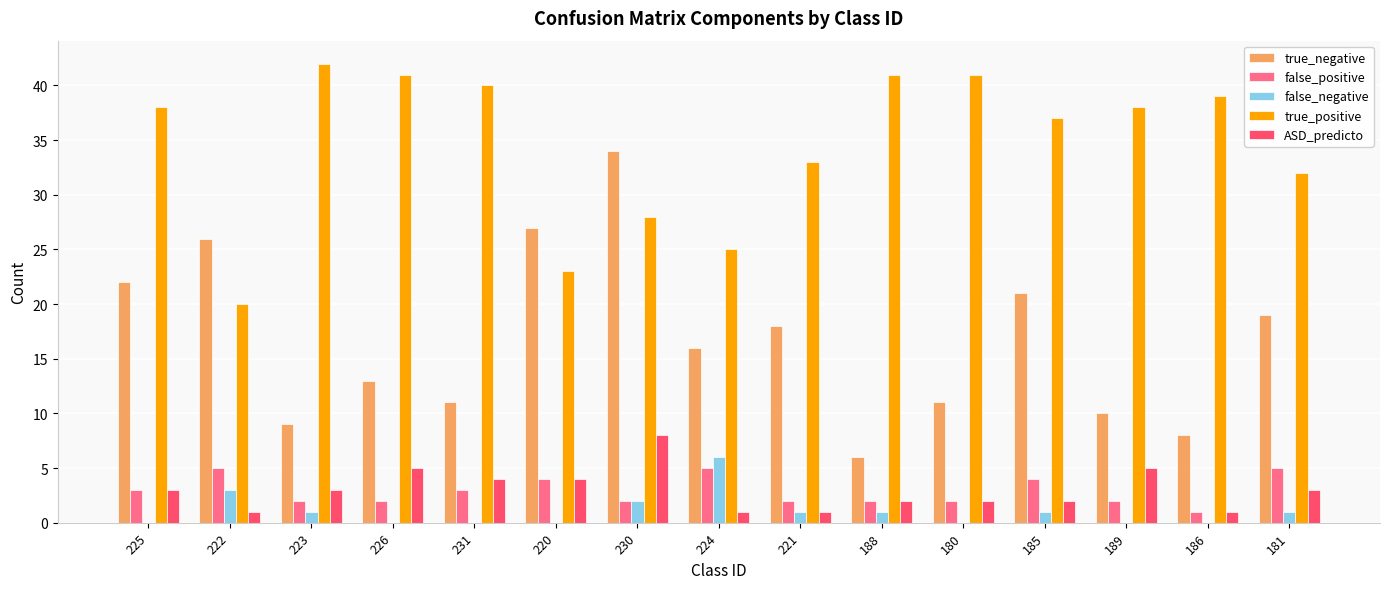

Where does the false_positive series first go above 2?

225